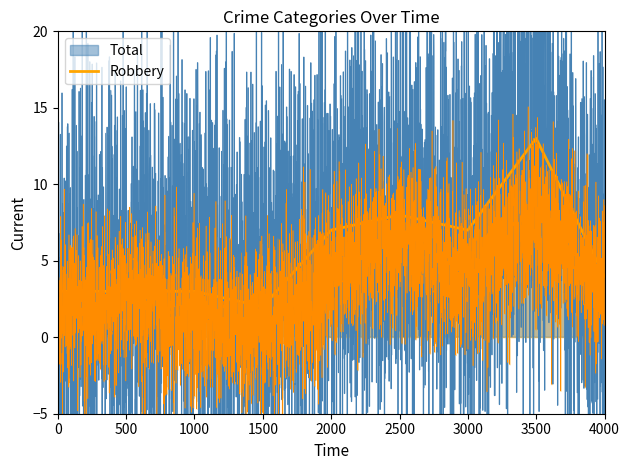

What is the highest value of the Robbery series?

13